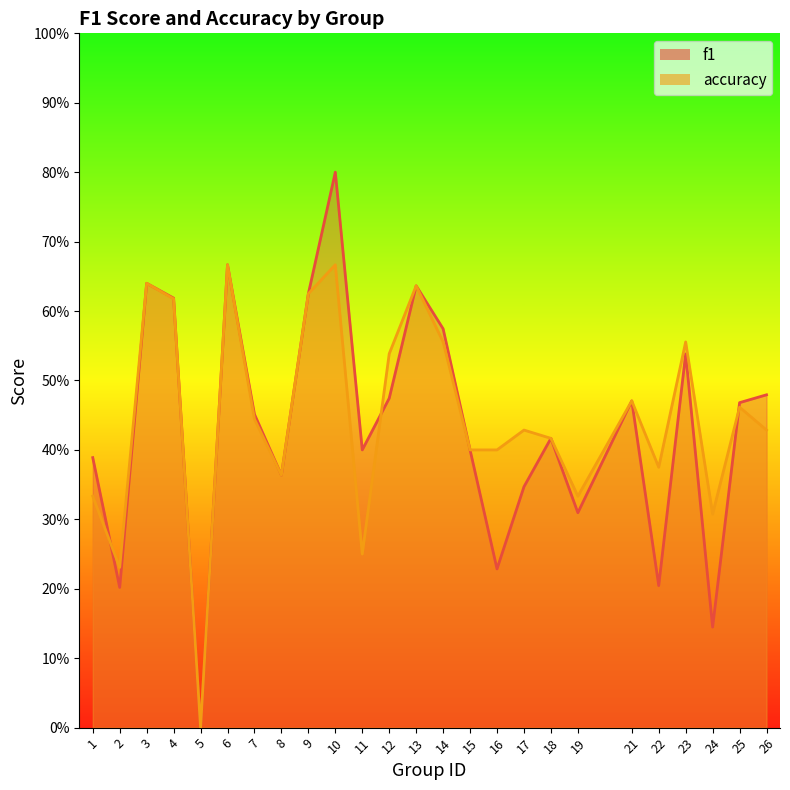

What is the value of the f1 point at the 25th from the left?

0.5